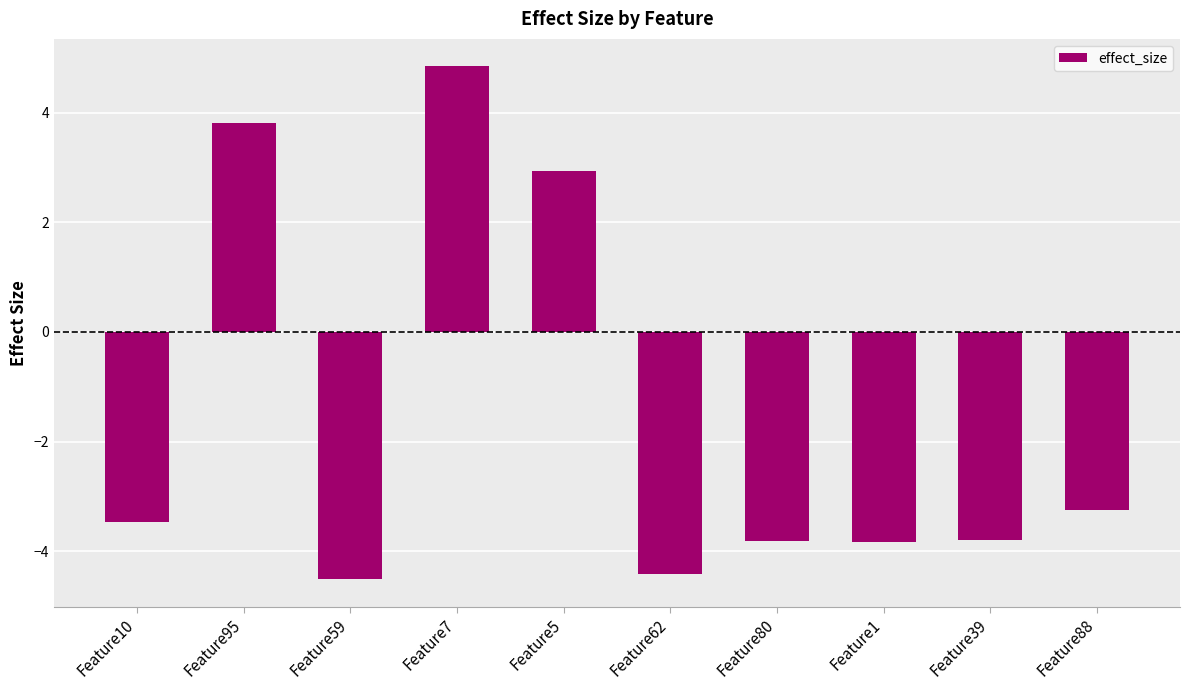

Reading left to right, list all the values displayed in this chart.

Feature10=-3.5	Feature95=3.8	Feature59=-4.5	Feature7=4.8	Feature5=2.9	Feature62=-4.4	Feature80=-3.8	Feature1=-3.8	Feature39=-3.8	Feature88=-3.3